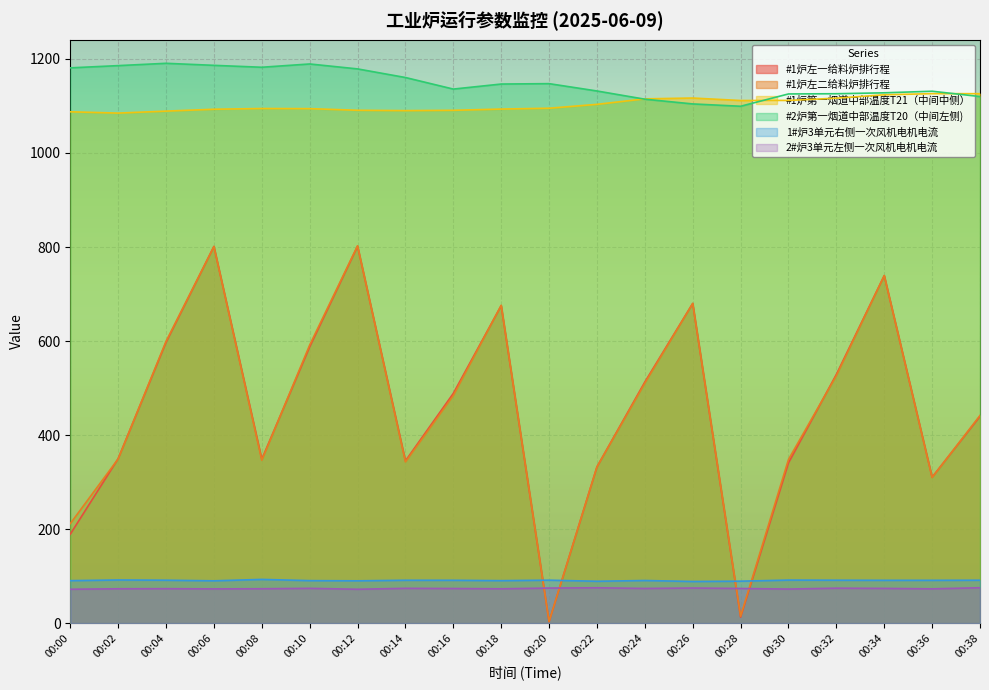

At which category does #2炉第一烟道中部温度T20（中间左侧) reach its first local valley?

00:08